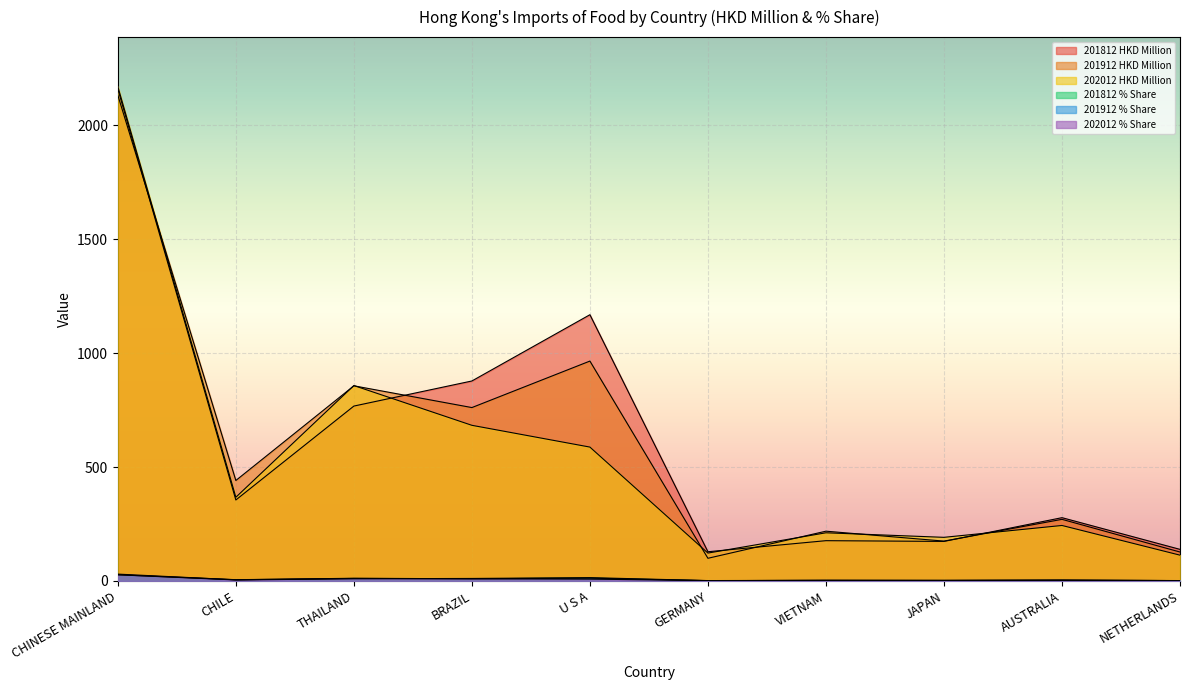

Rank the series by their maximum value, from highest to lowest.

202012 HKD Million, 201812 HKD Million, 201912 HKD Million, 202012 % Share, 201912 % Share, 201812 % Share